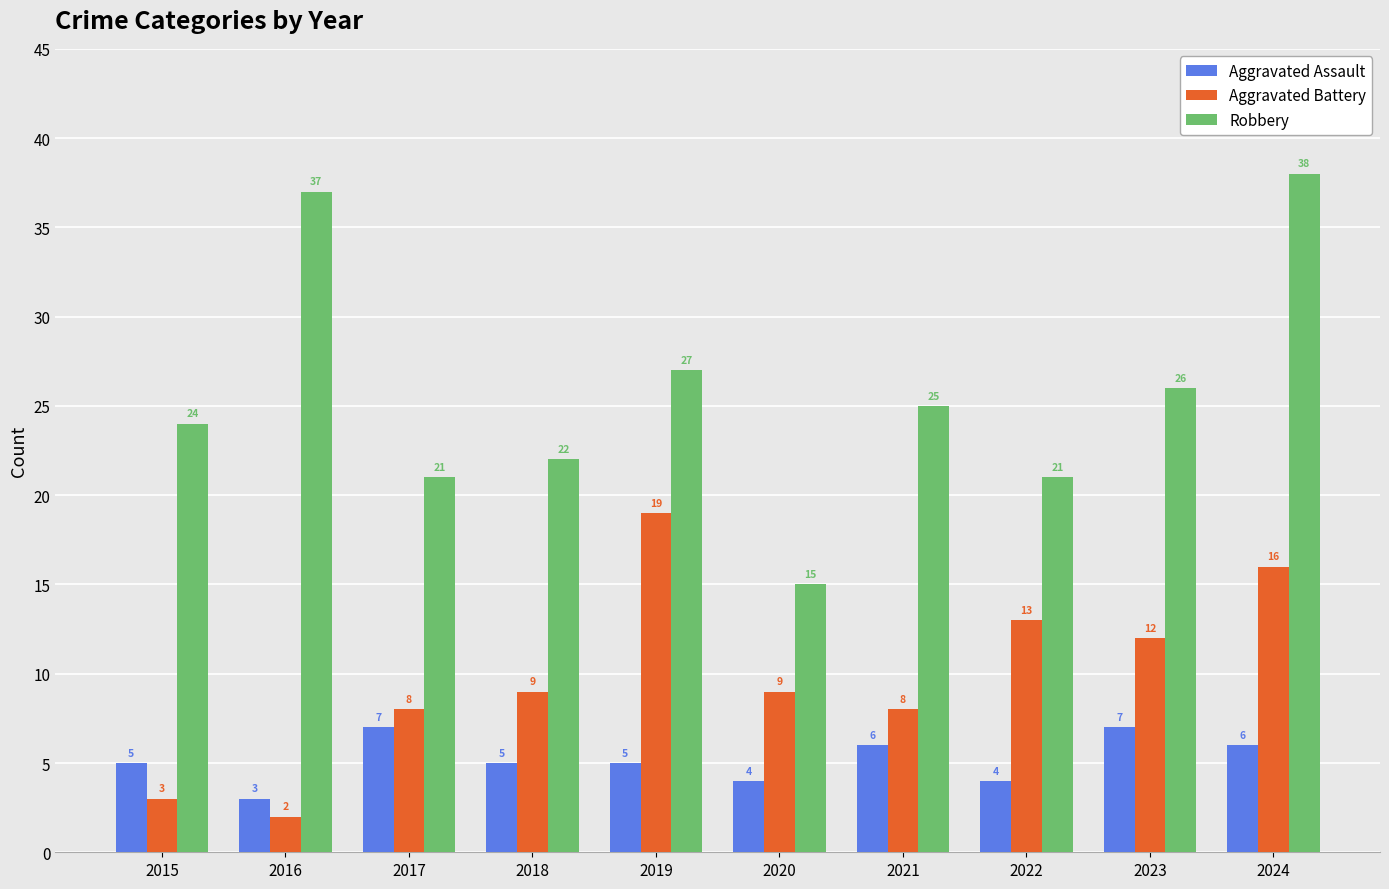

What are all the series names shown in the legend?

Aggravated Assault, Aggravated Battery, Robbery